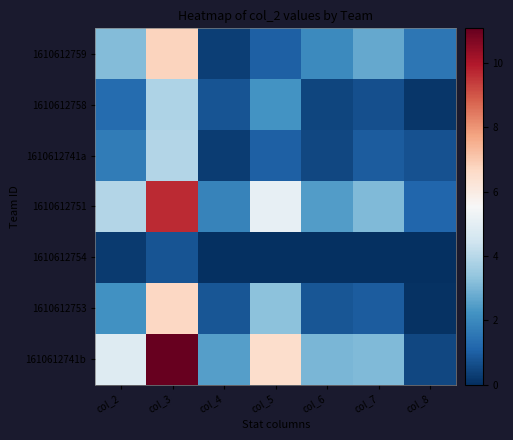

Reading left to right, extract all data points from this chart.

1610612759: col_2=3.1	col_3=6.8	col_4=0.3	col_5=1.0	col_6=2.0	col_7=2.7	col_8=1.5
1610612758: col_2=1.3	col_3=3.8	col_4=0.8	col_5=2.2	col_6=0.4	col_7=0.7	col_8=0.2
1610612741a: col_2=1.7	col_3=3.9	col_4=0.3	col_5=1.0	col_6=0.5	col_7=0.9	col_8=0.7
1610612751: col_2=3.9	col_3=9.7	col_4=1.8	col_5=5.1	col_6=2.4	col_7=3.1	col_8=1.1
1610612754: col_2=0.2	col_3=0.8	col_4=0.0	col_5=0.0	col_6=0.0	col_7=0.0	col_8=0.0
1610612753: col_2=2.2	col_3=6.7	col_4=0.8	col_5=3.2	col_6=0.8	col_7=0.9	col_8=0.1
1610612741b: col_2=4.8	col_3=11.1	col_4=2.5	col_5=6.5	col_6=3.0	col_7=3.1	col_8=0.5